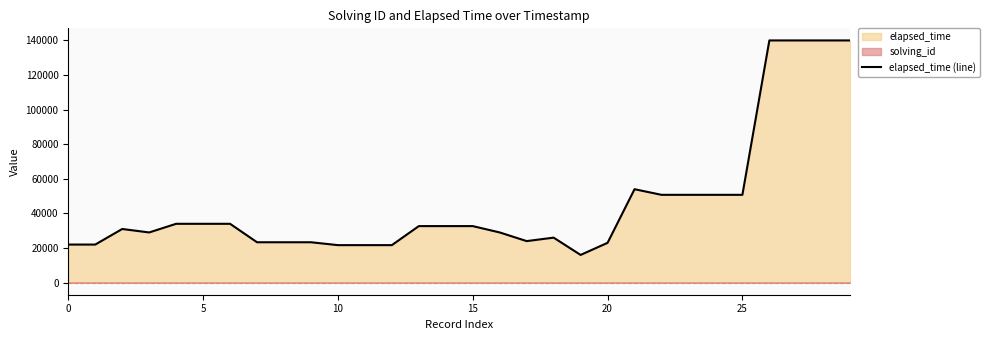

What is the highest value of the elapsed_time (line) series?

140000